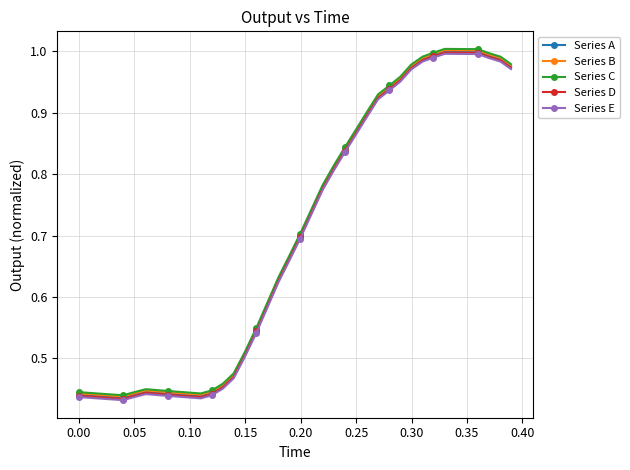

At how many categories does at least one series exceed 0?

40